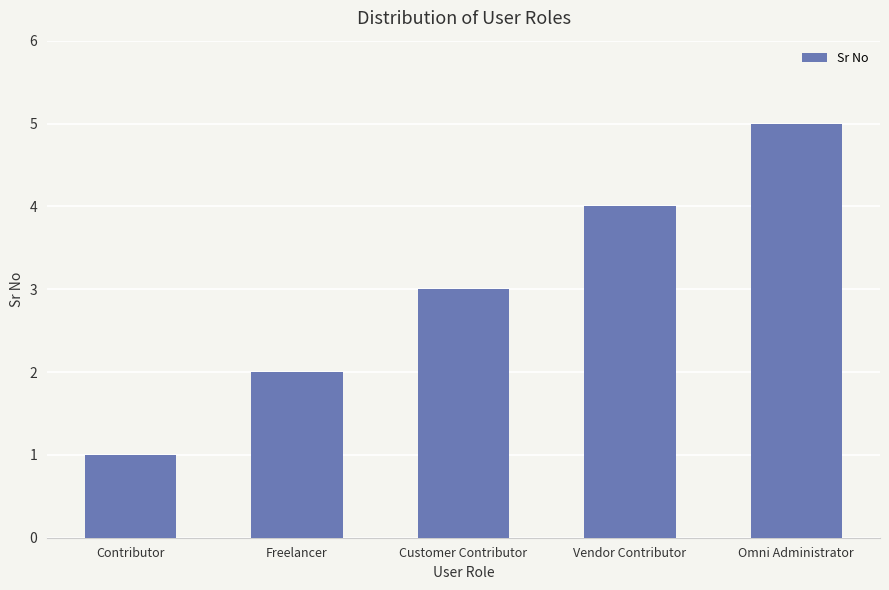

Is it true that the value at Contributor is 0?

False